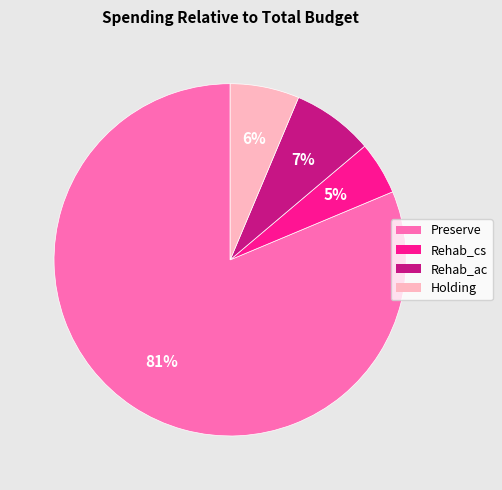

Count the number of slices in the pie.

4